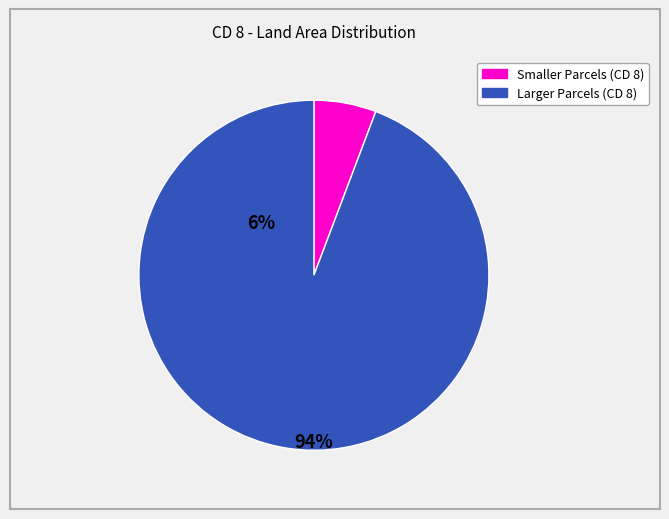

Is there any slice that represents more than half of the pie?

Yes